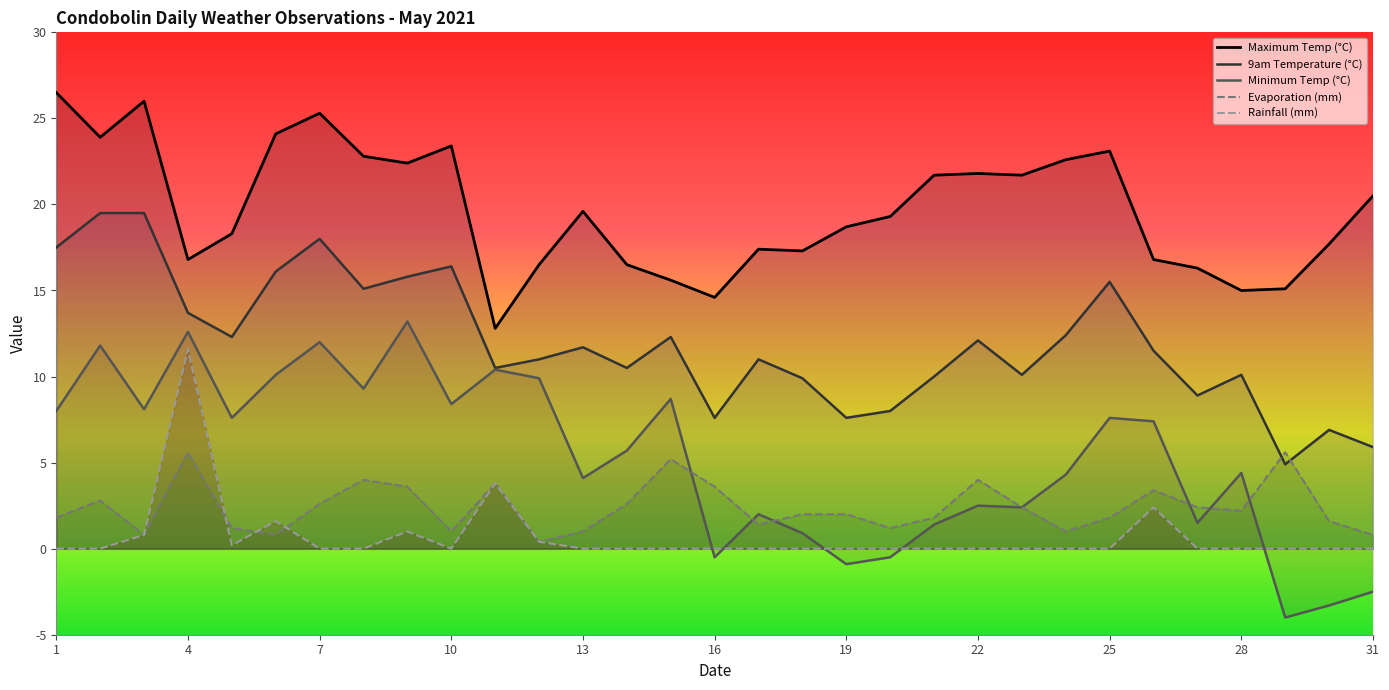

What is the average value of the Evaporation (mm) series?

2.4